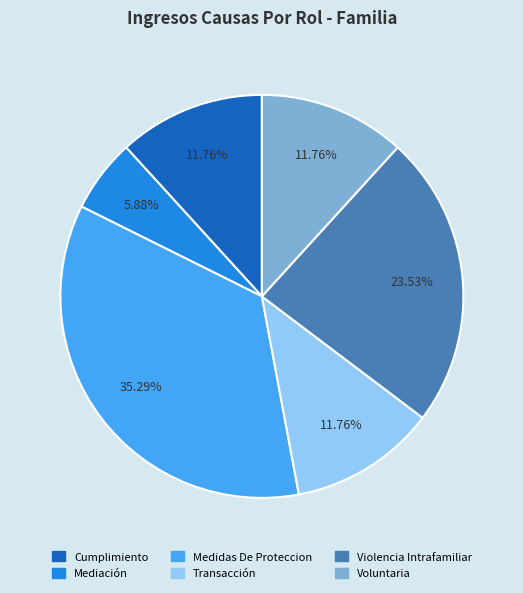

To the nearest percent, what is the combined percentage of Voluntaria and Medidas De Proteccion?

47%